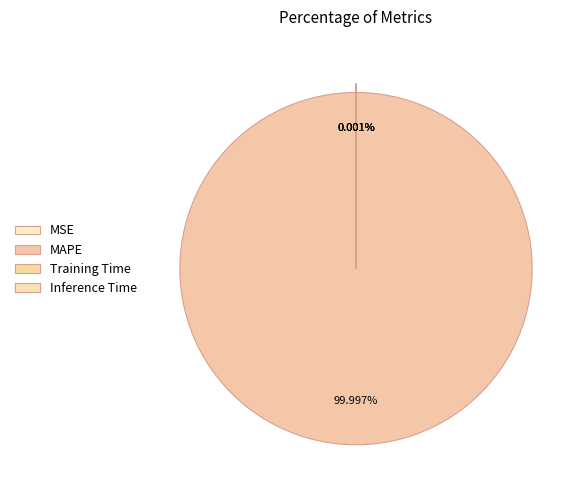

Count the number of slices in the pie.

4